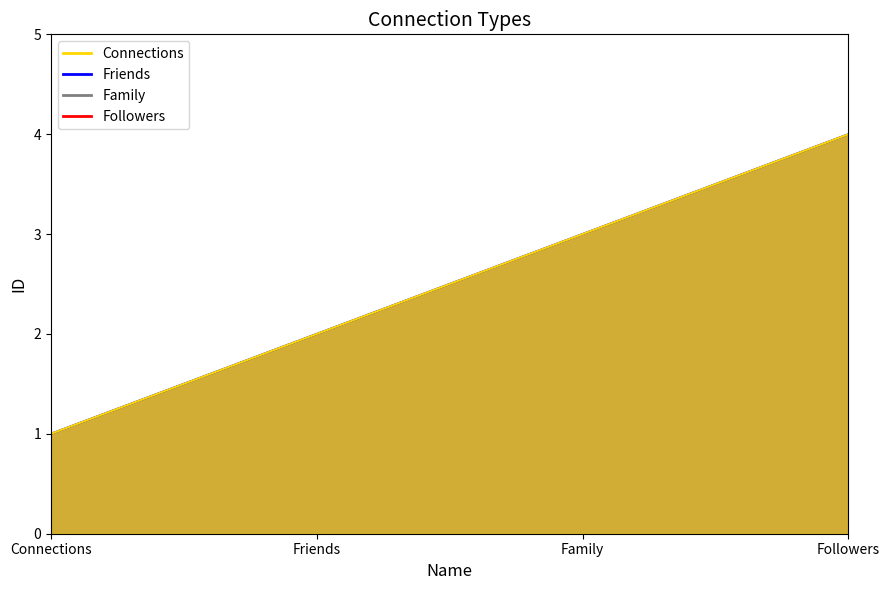

What is the sum of the Connections values at Followers and Connections?

5